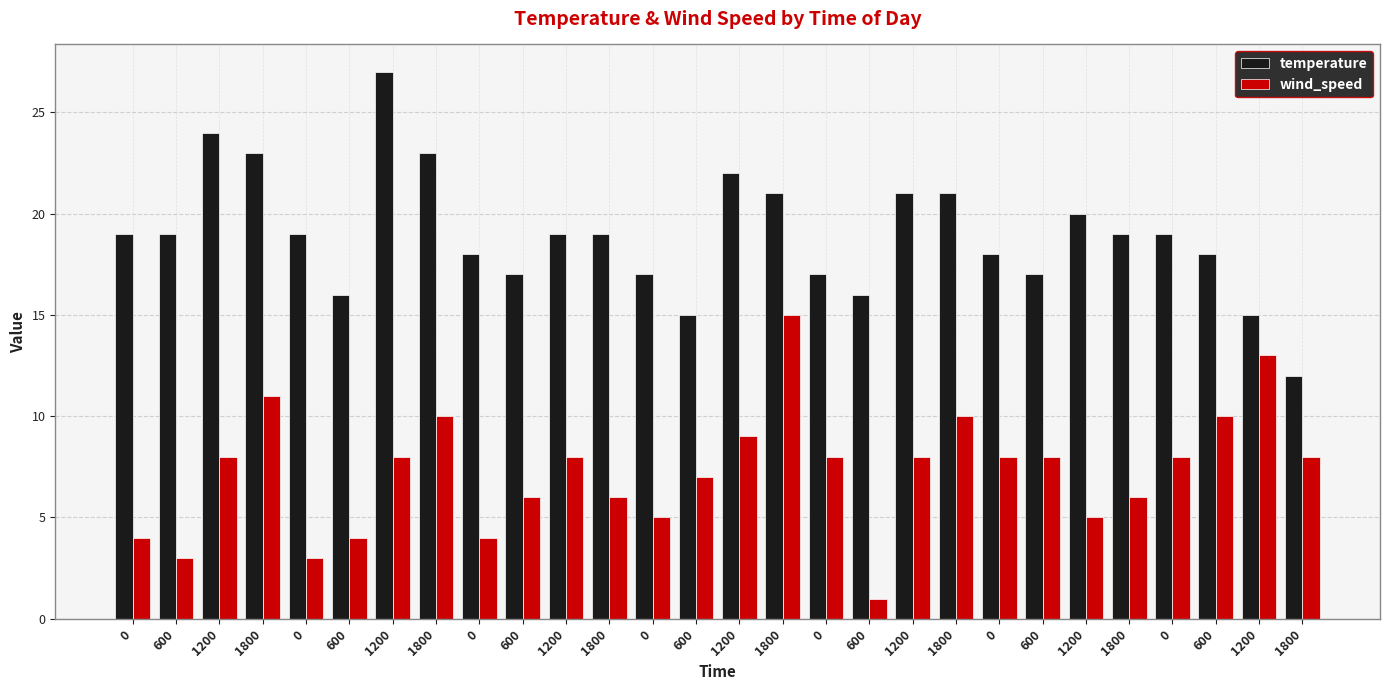

The value of wind_speed at 1200 is 8. True or false?

False